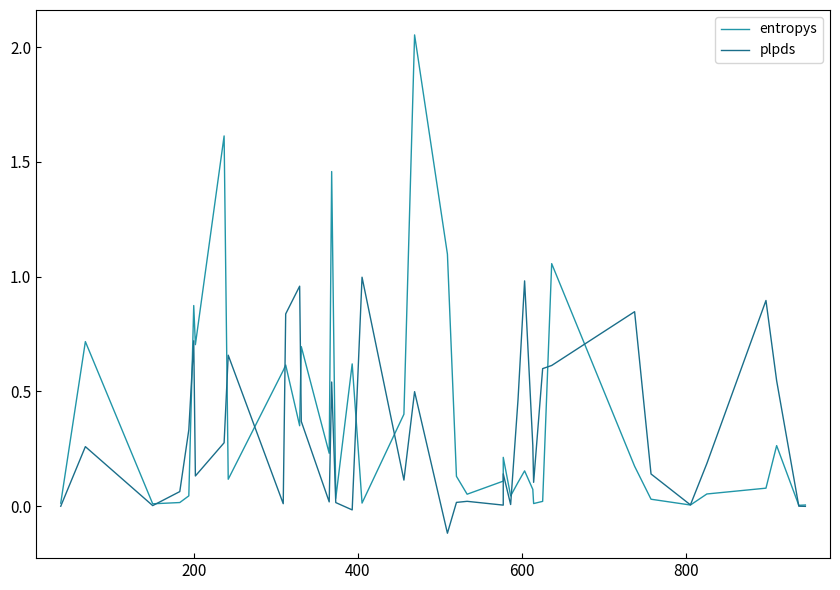

What are all the series names shown in the legend?

entropys, plpds